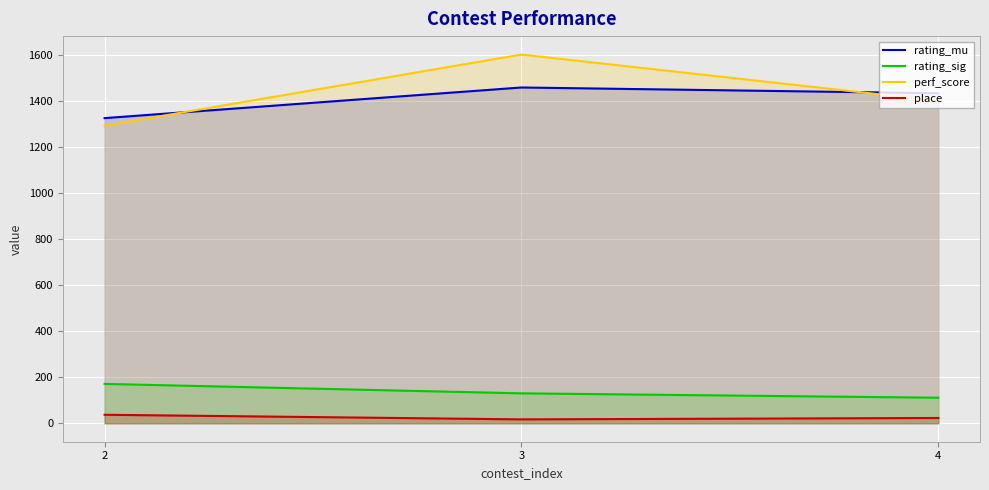

What is the maximum value for place?

37